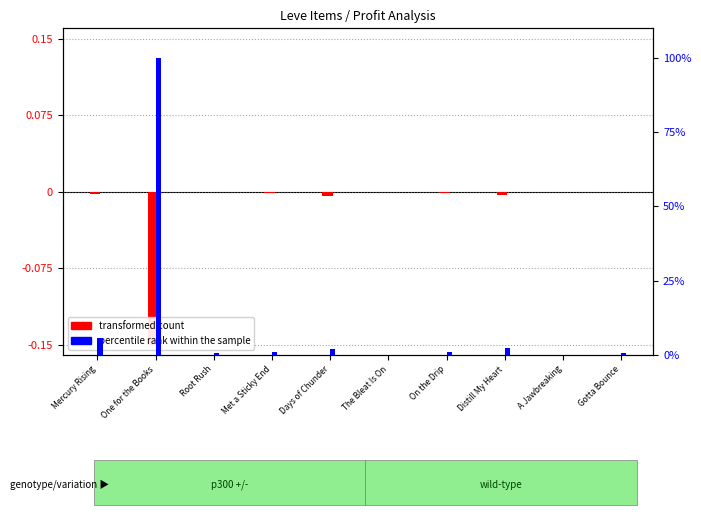

Does the chart contain any negative values?

Yes